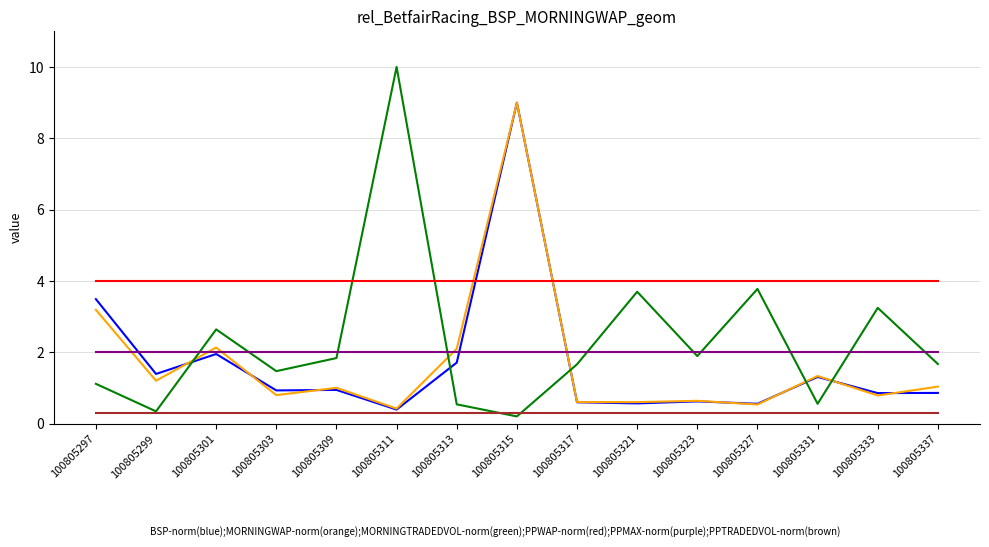

At which category does the chart reach its peak across all series?

100805311